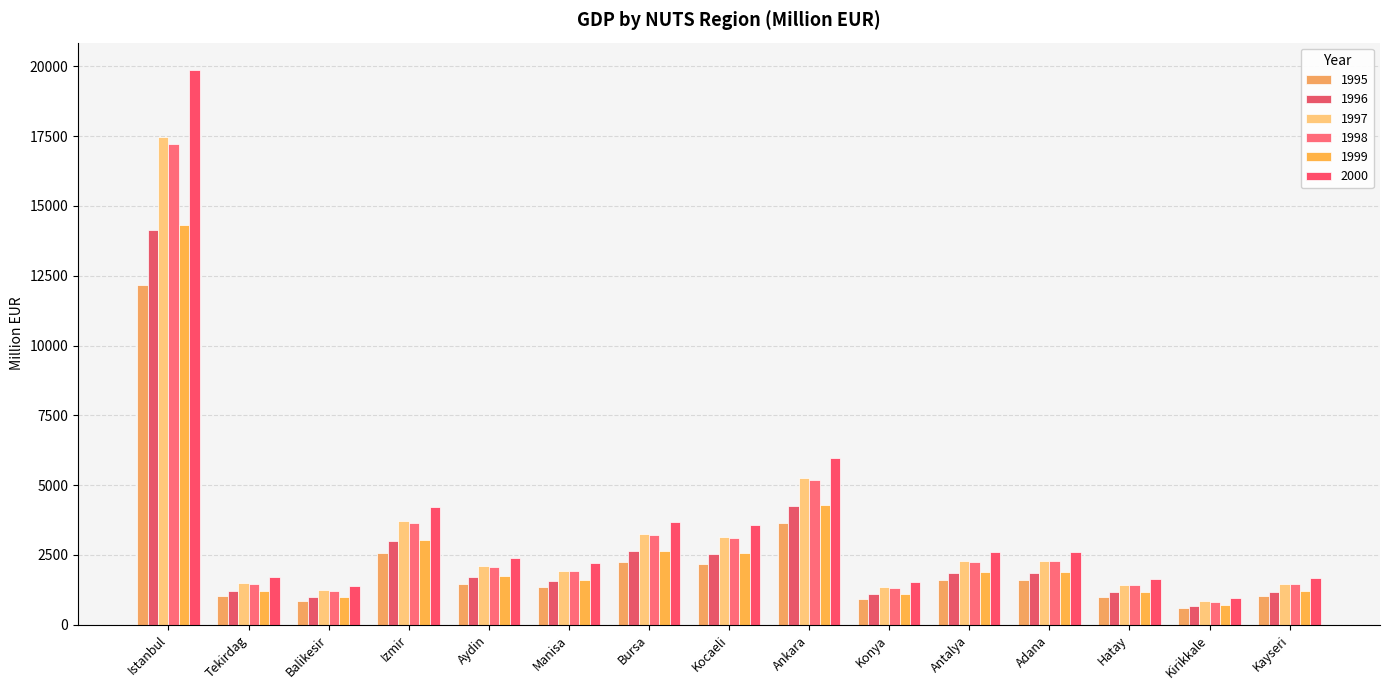

What is the difference between the 1995 values at Kocaeli and Tekirdag?

1147.1